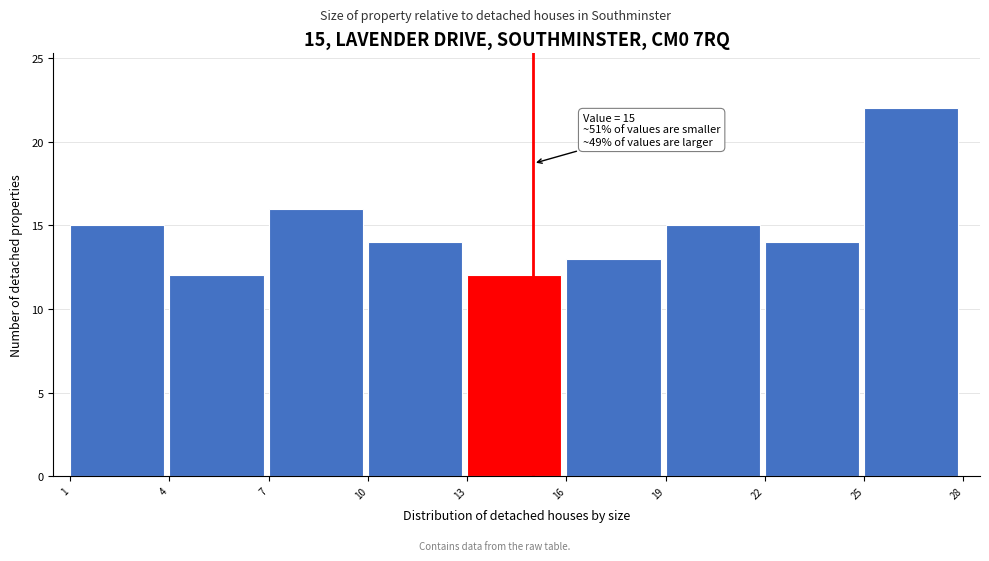

Which range on the x-axis has the tallest bar?

25 to 28